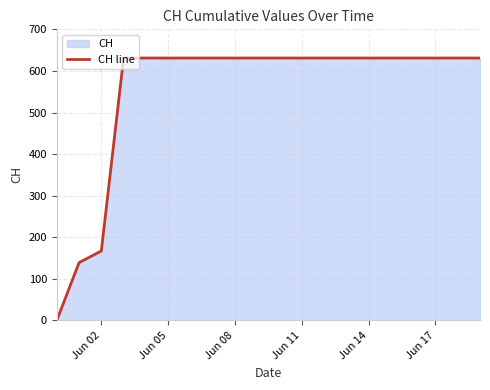

Approximately how many times larger is the value at Jun 11 compared to Jun 17?

1.0